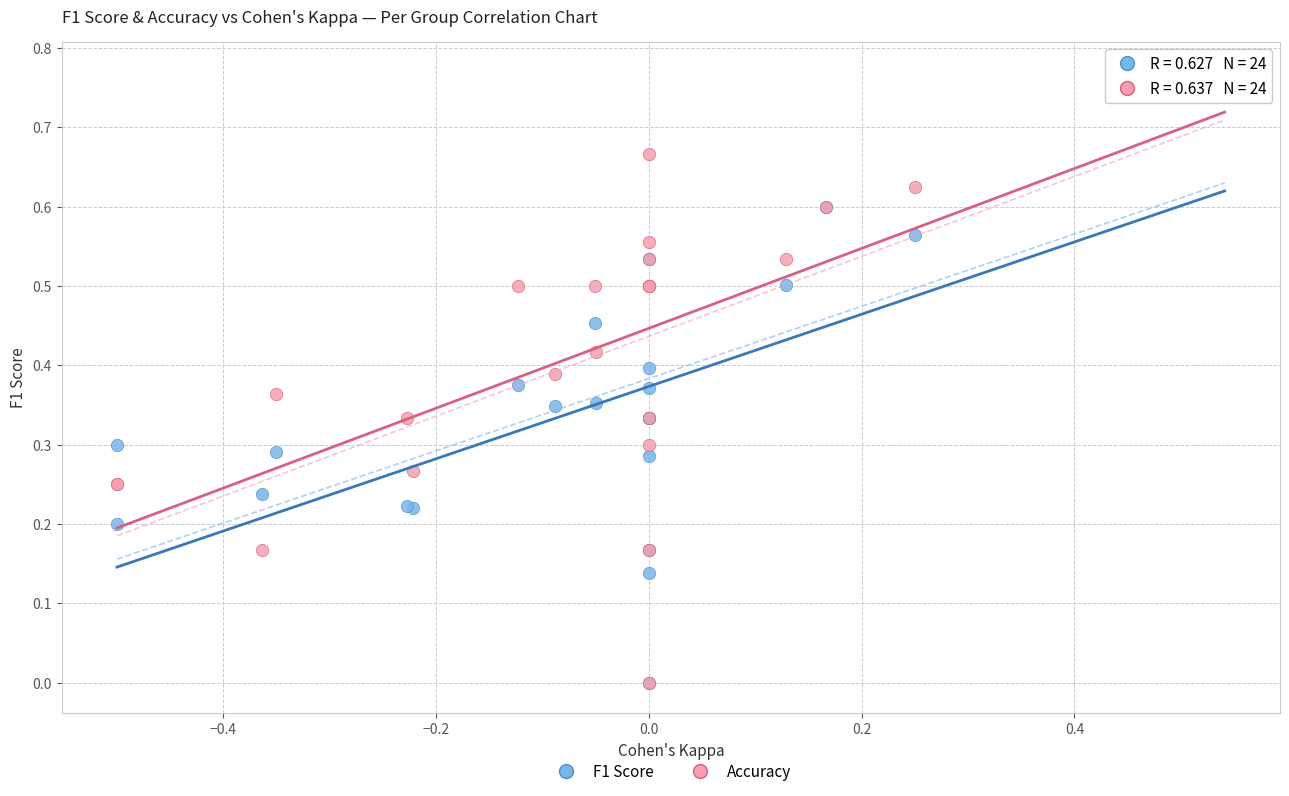

What are all the series names shown in the legend?

F1 Score, Accuracy